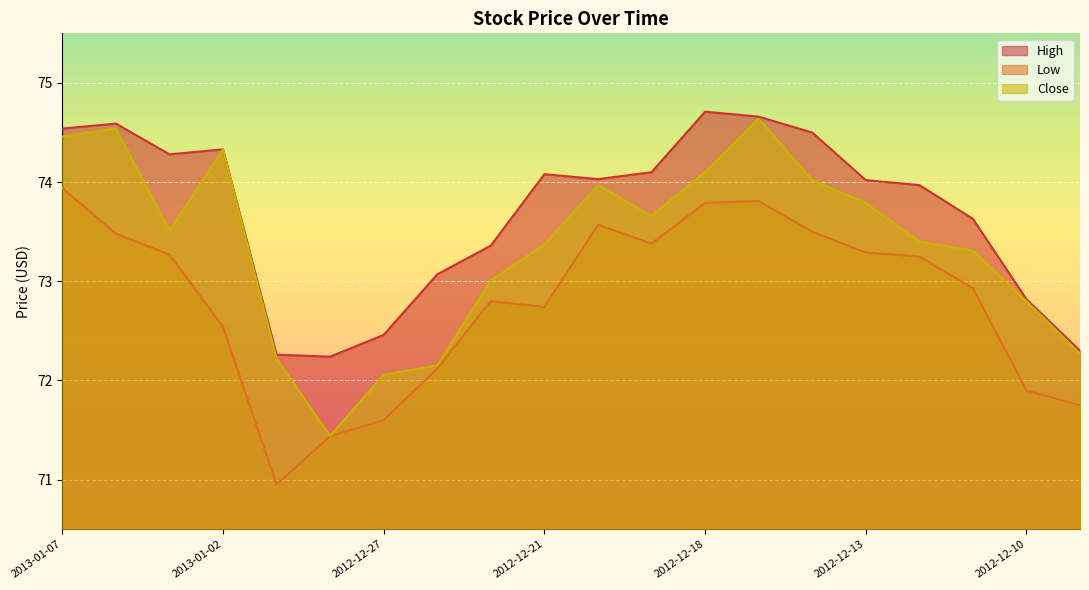

Which series has the widest spread of values?

Close